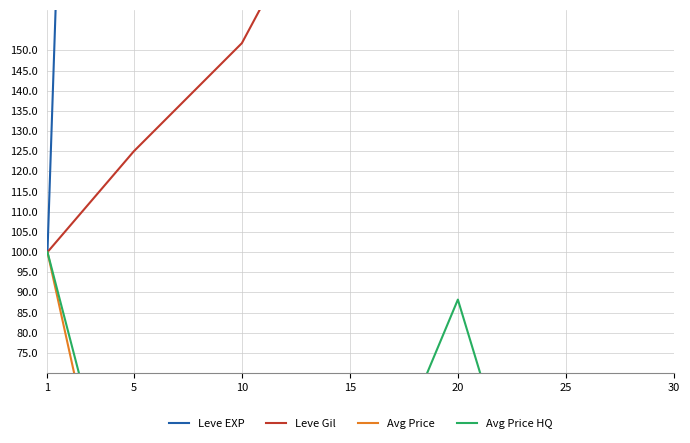

Is this an area chart (filled region under the line)?

No